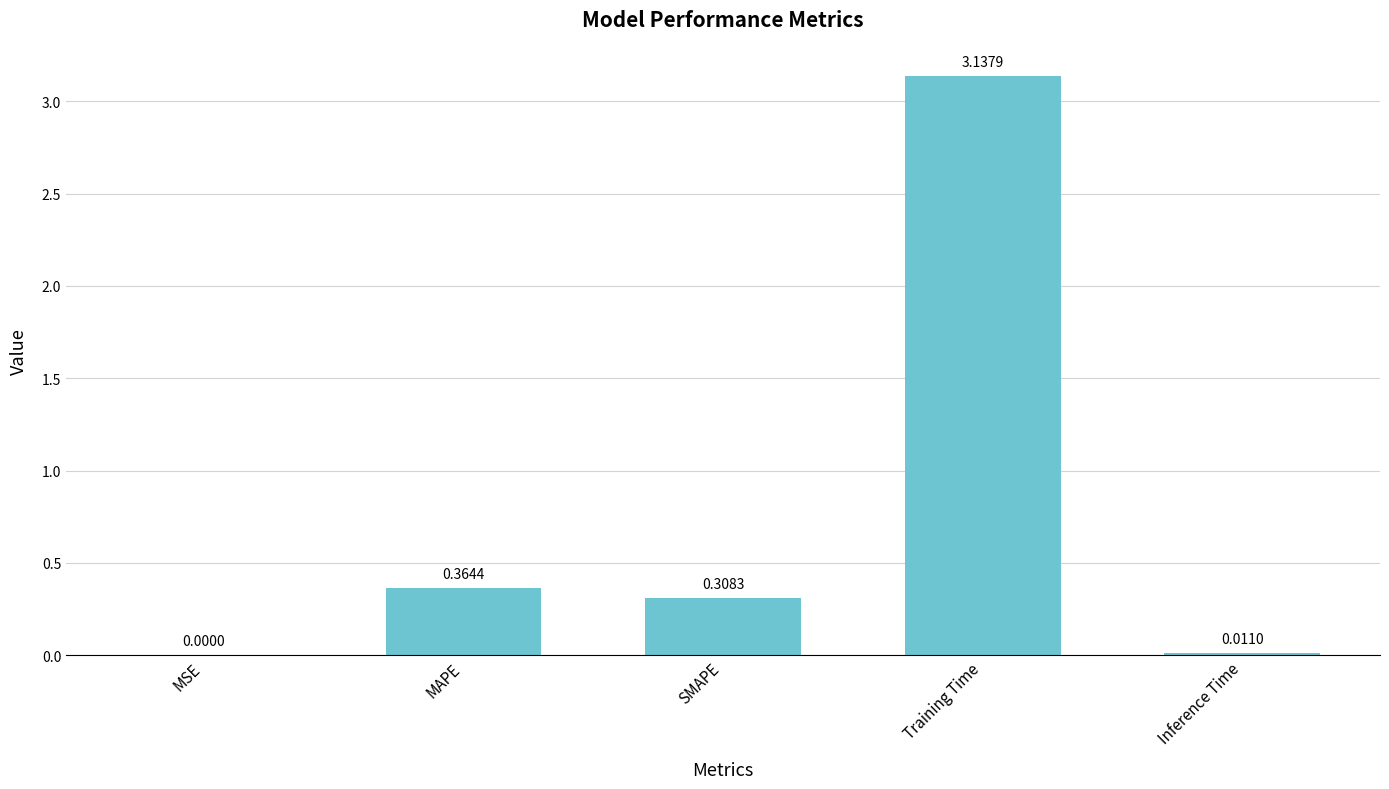

What is the change in value from SMAPE to Training Time?

+2.8